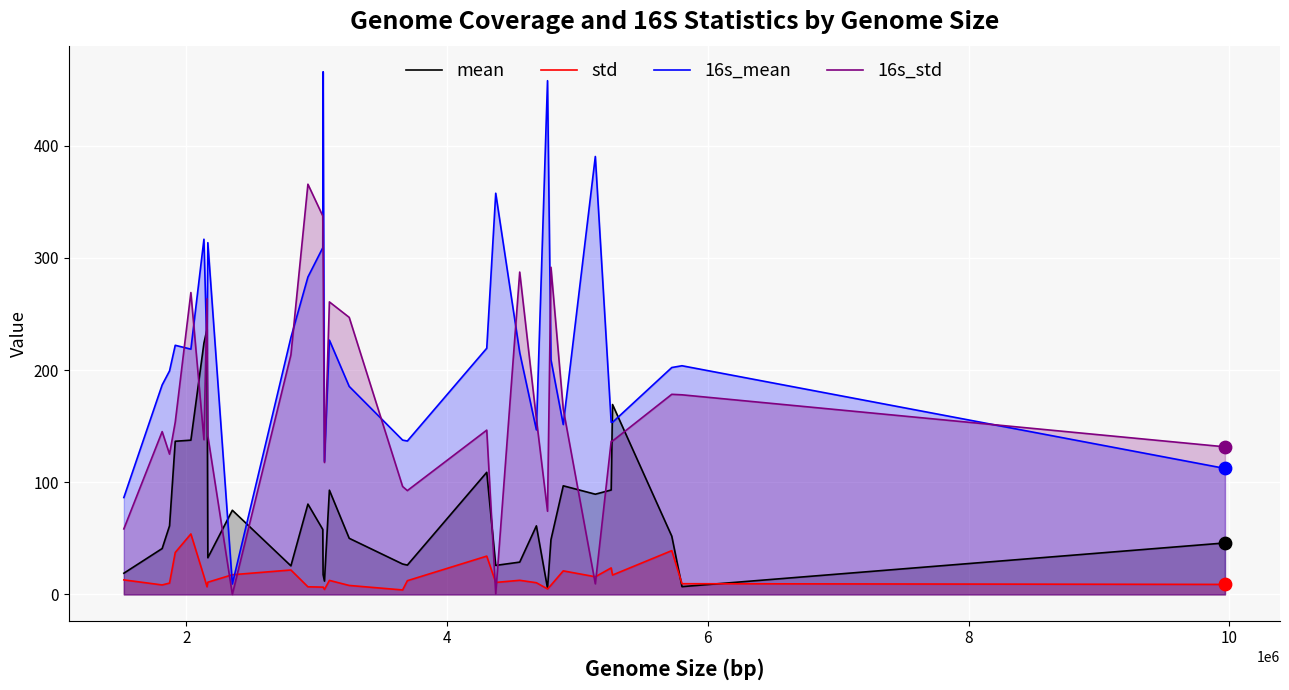

What are all the series names shown in the legend?

mean, std, 16s_mean, 16s_std